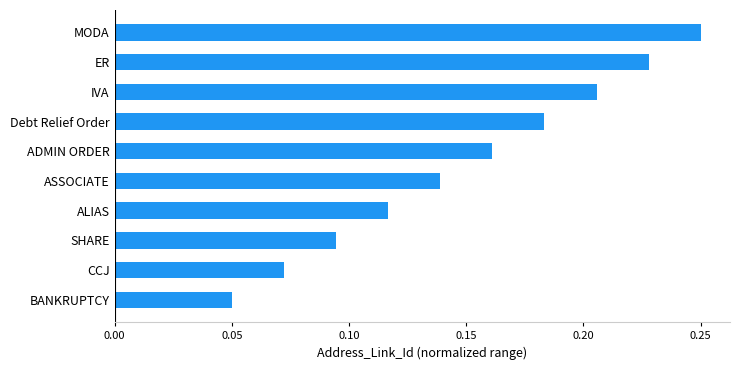

Rank the categories by value from lowest to highest.

BANKRUPTCY, CCJ, SHARE, ALIAS, ASSOCIATE, ADMIN ORDER, Debt Relief Order, IVA, ER, MODA